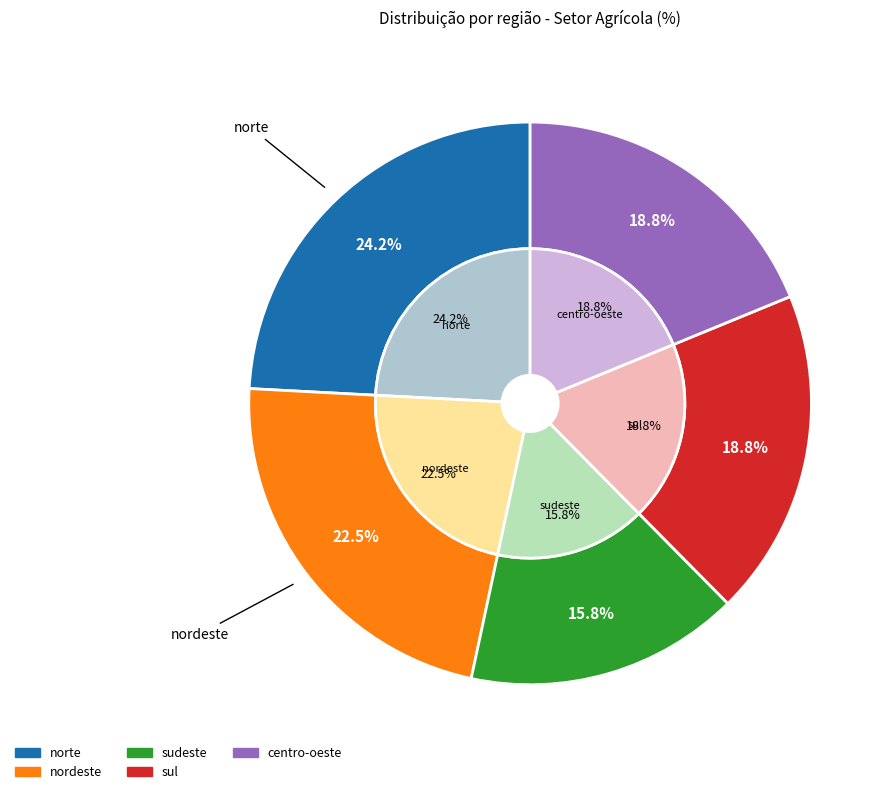

The sudeste slice represents 3% of the pie. True or false?

False